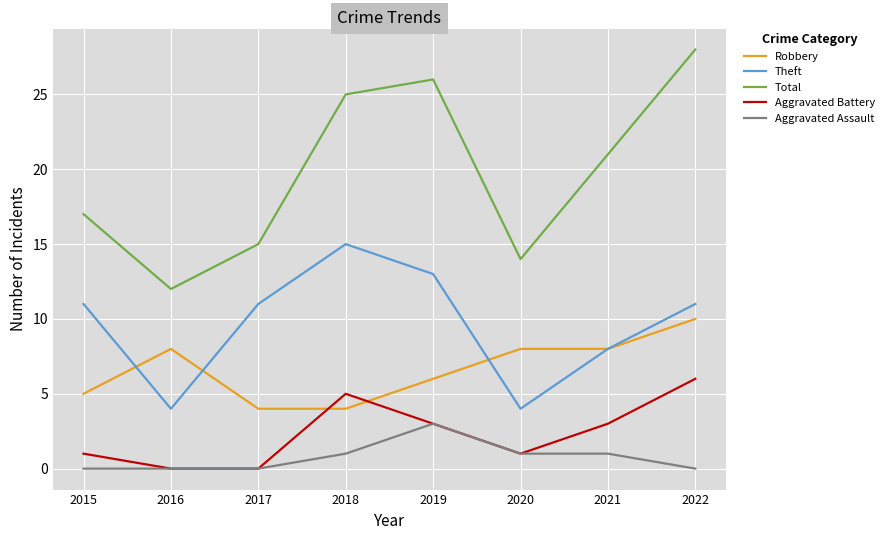

The value of Theft at 2016 is 4. True or false?

True